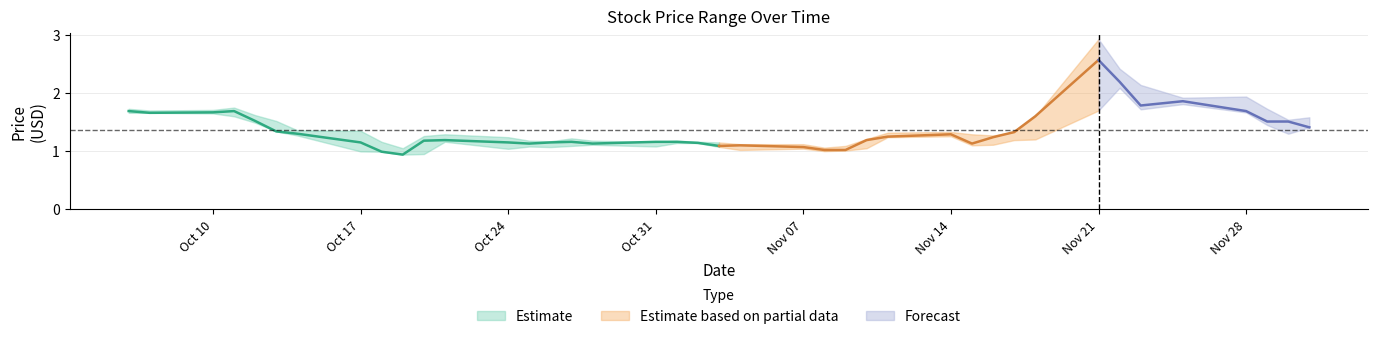

Count the number of data series in this chart.

3